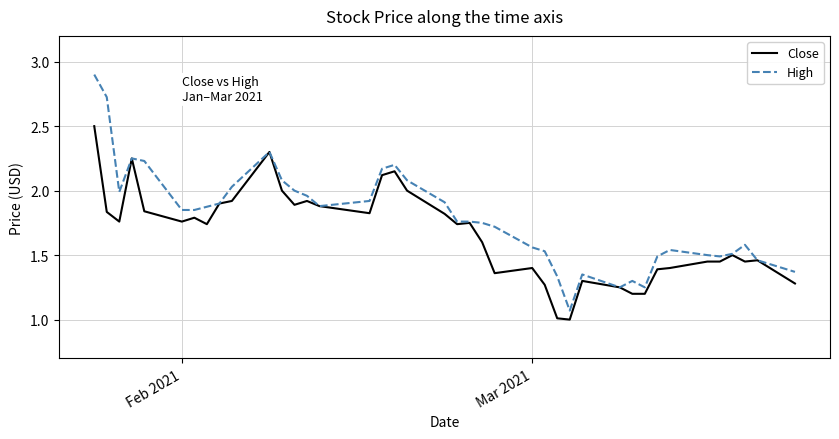

Does the chart have visible grid lines?

Yes